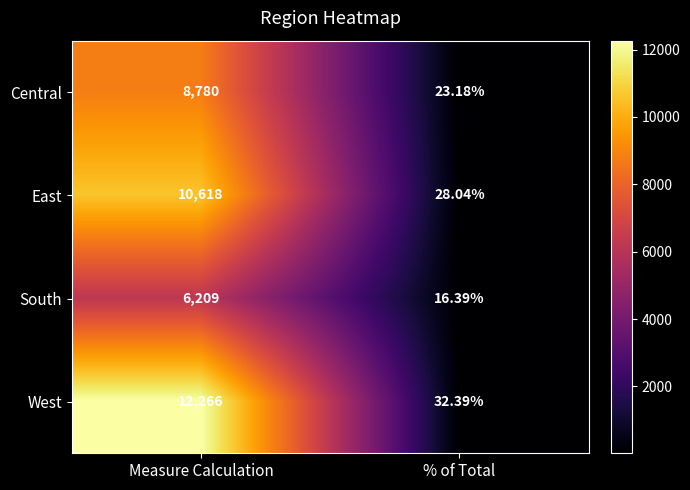

Which category has the highest value in the South series?

Measure Calculation